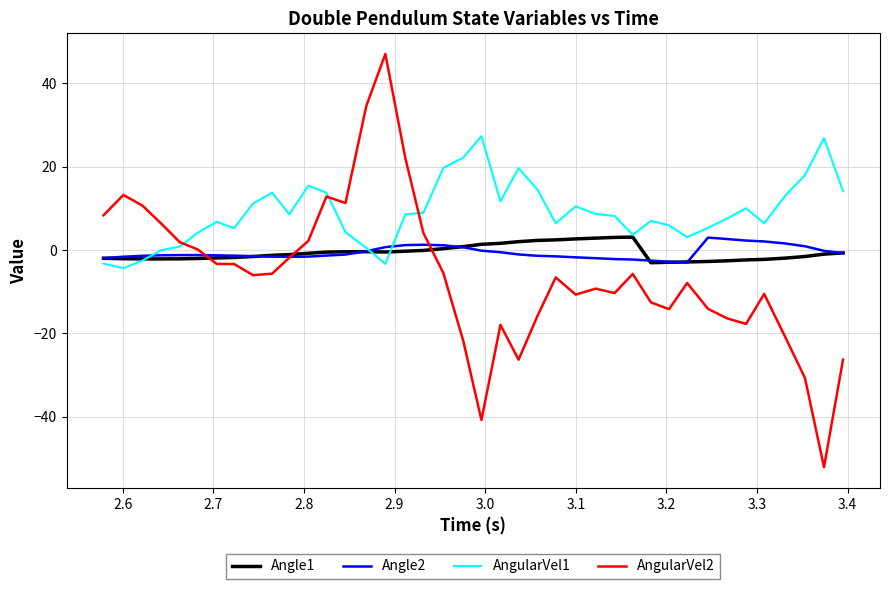

Which series has the largest range (max minus min)?

AngularVel2